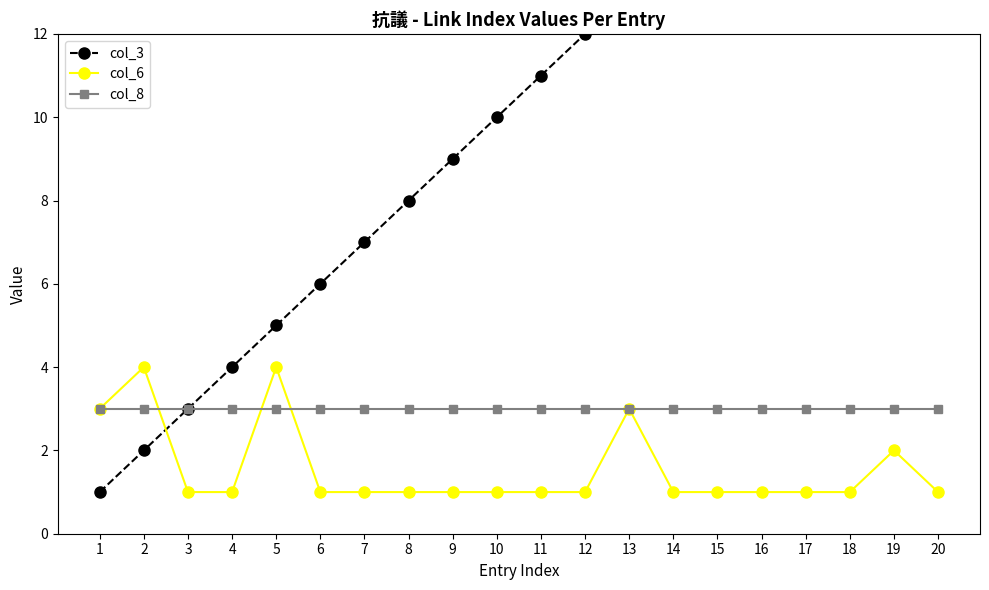

What is the difference between the maximum and second lowest values in the col_3 series?

18